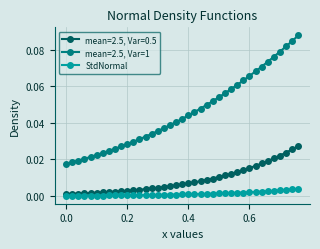

Which series has the largest range (max minus min)?

mean=2.5, Var=1